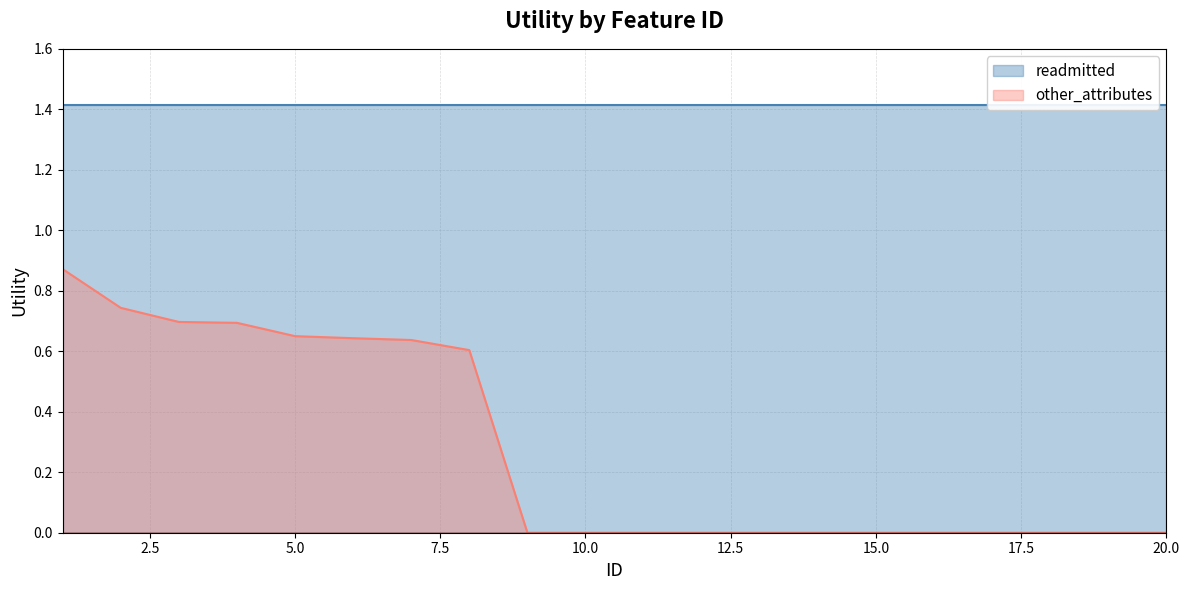

Which series has the largest total across all categories?

readmitted